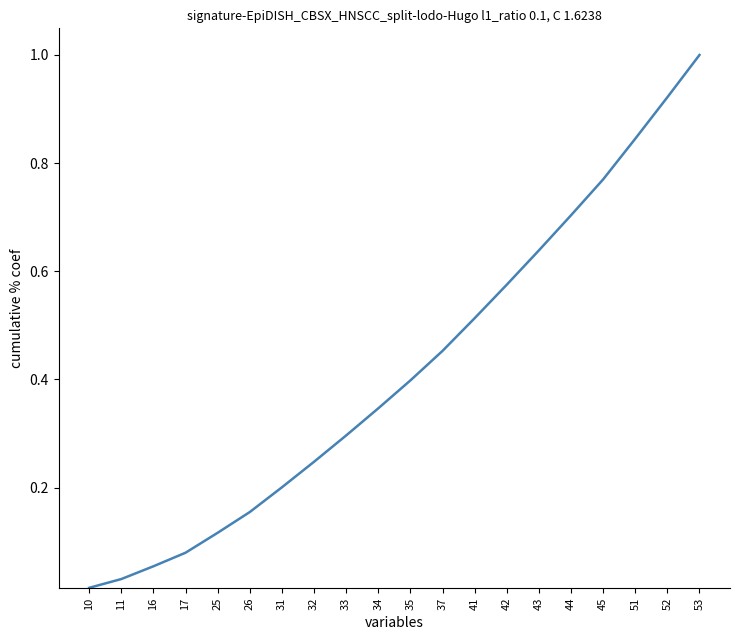

At which category does the chart reach its minimum across all series?

10